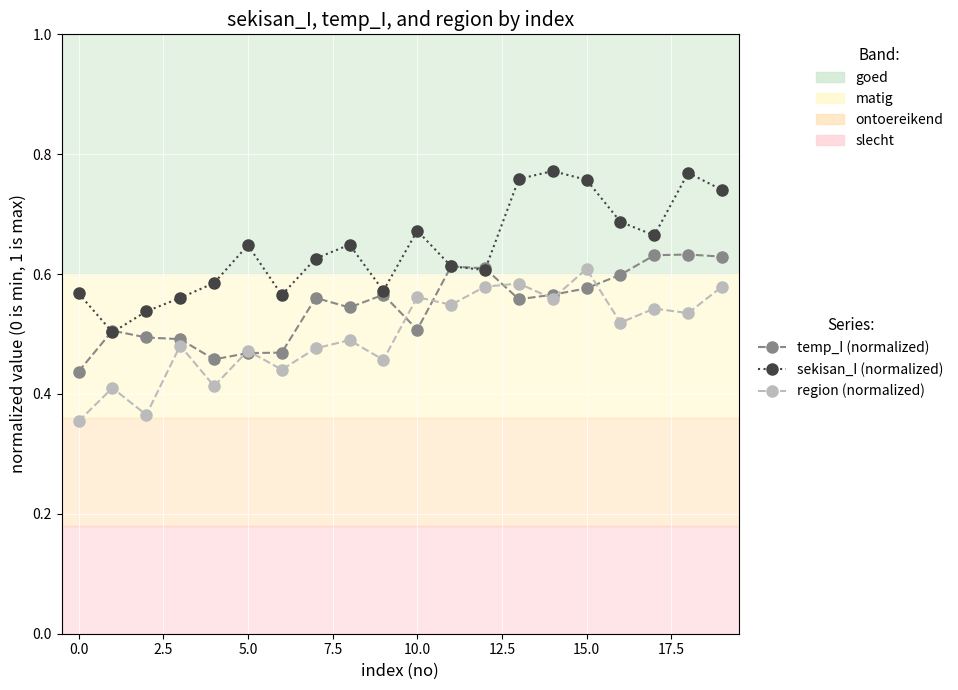

Rank the series by their maximum value, from lowest to highest.

region (normalized), temp_I (normalized), sekisan_I (normalized)